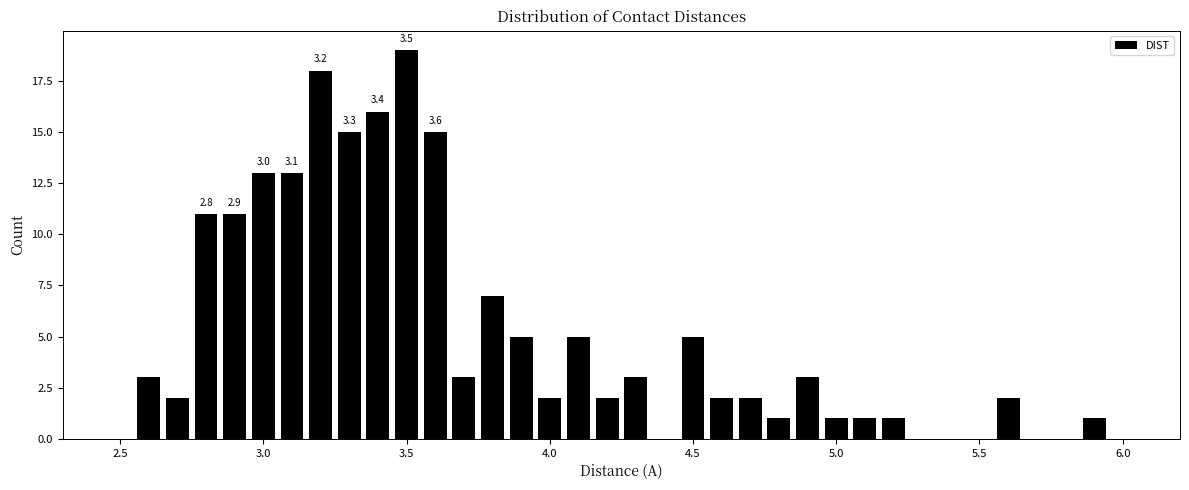

Read against the x-axis, roughly where is the centre of the tallest bar?

3.50